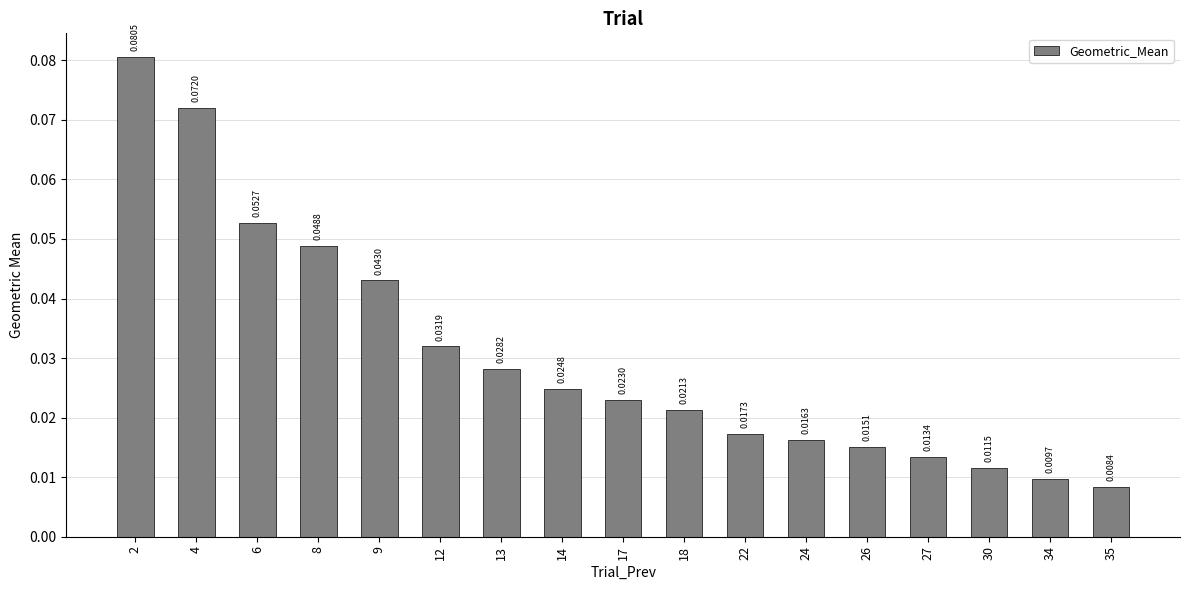

How many values are between 0 and 1?

17